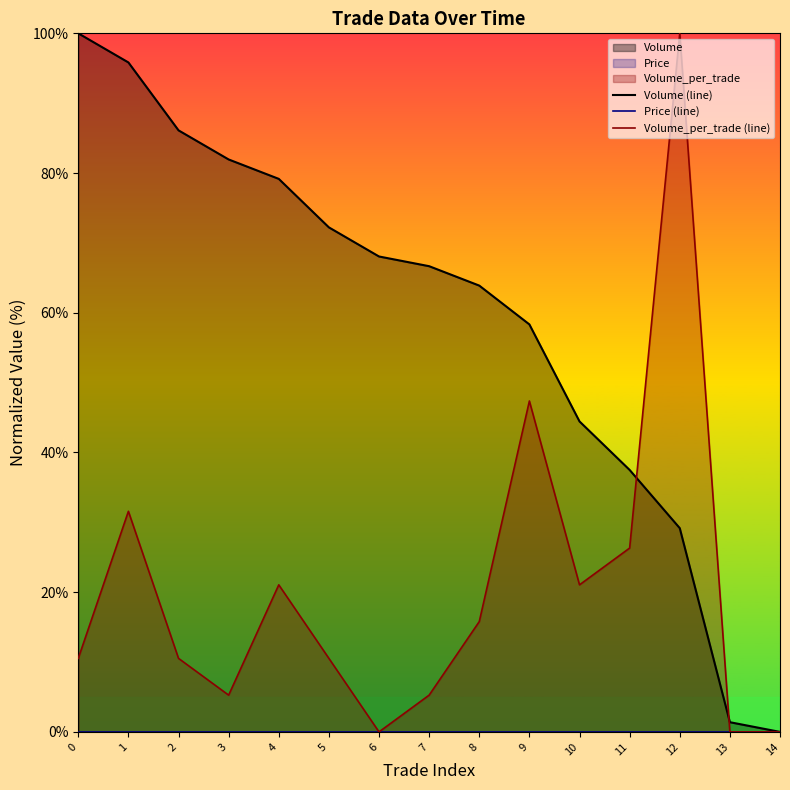

Which series has the largest total across all categories?

Volume (line)